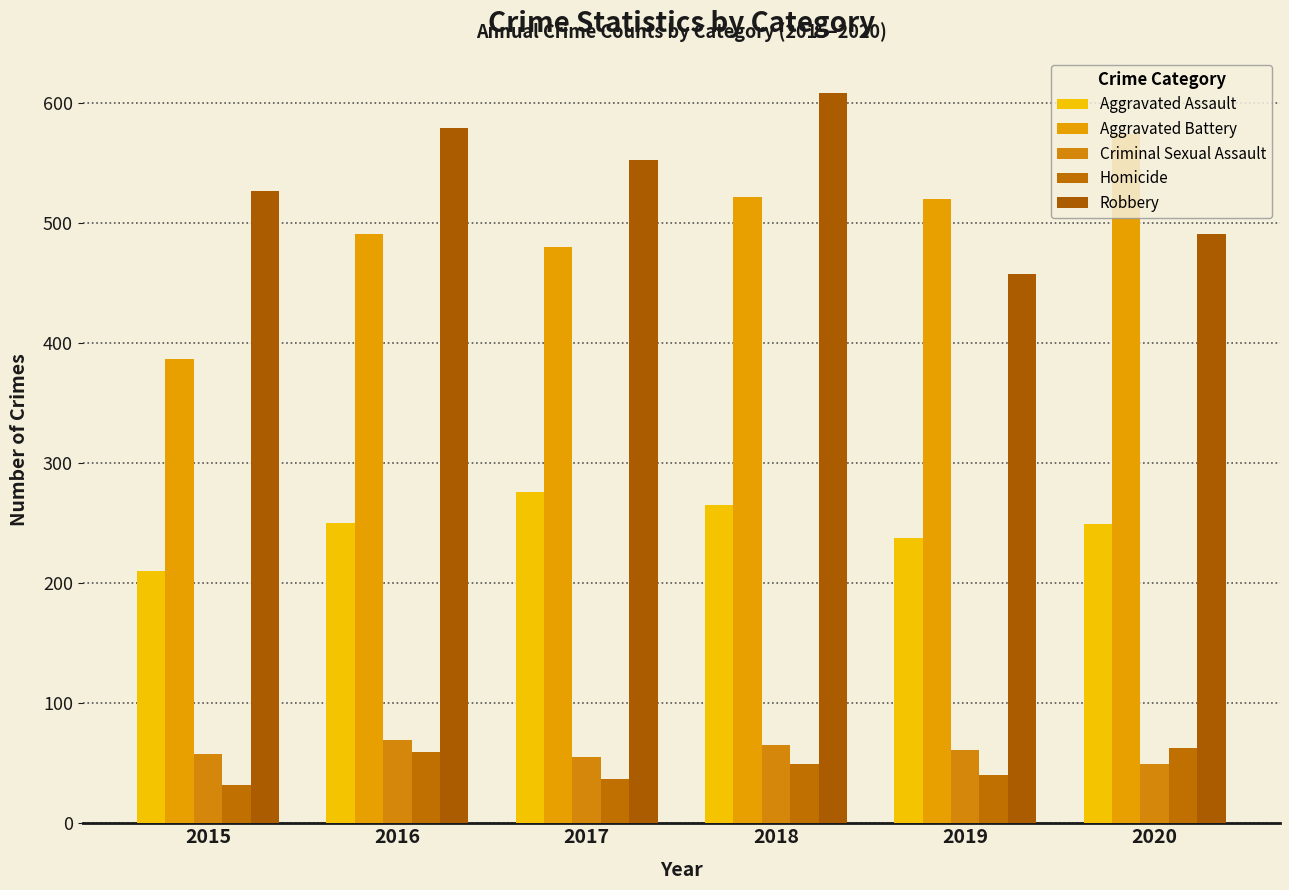

What is the highest value of the Aggravated Assault series?

276